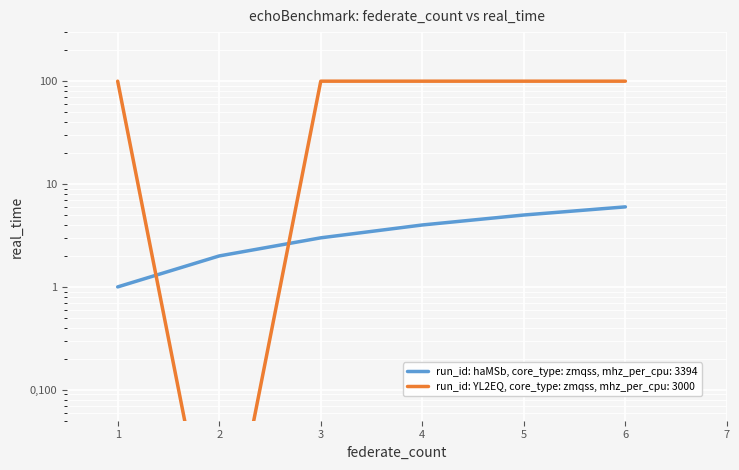

Where do null_tolerance and column_order first cross each other?

1 and 2